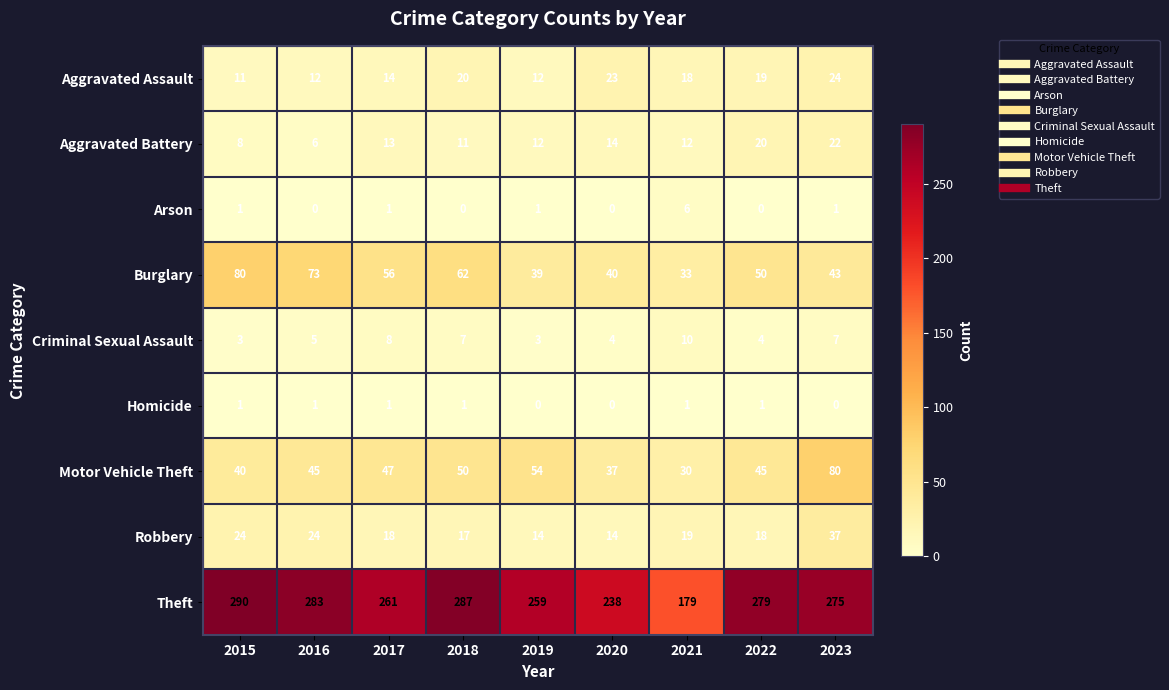

Is it true that Aggravated Battery equals 14 at 2020?

True